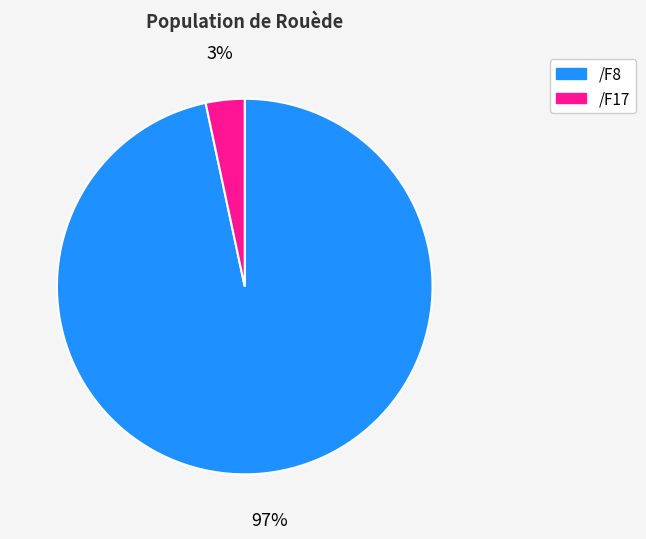

The /F17 slice represents 35% of the pie. True or false?

False